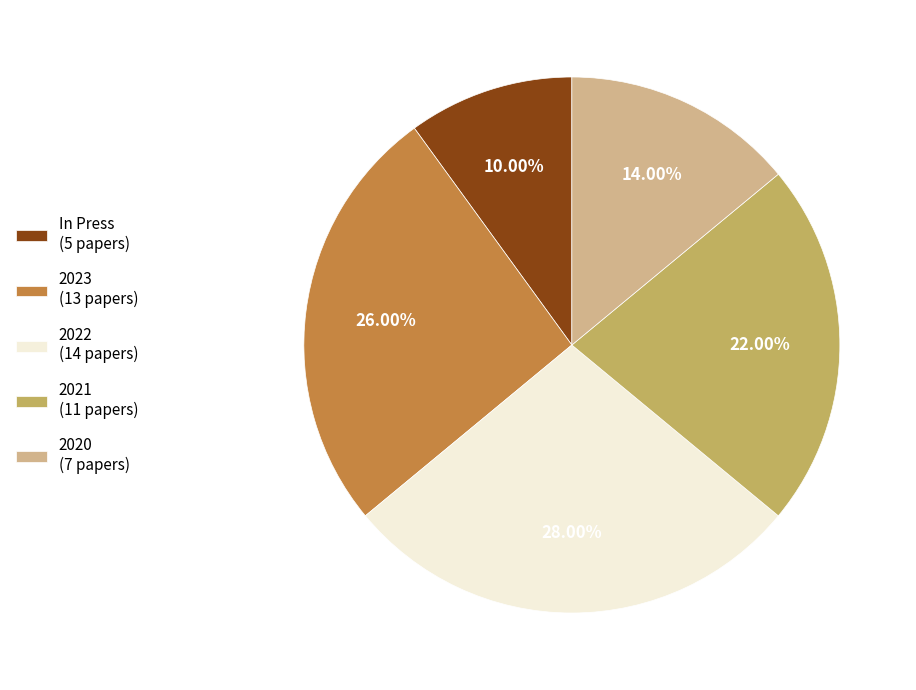

What percentage is NOT represented by 2022?

72.0%